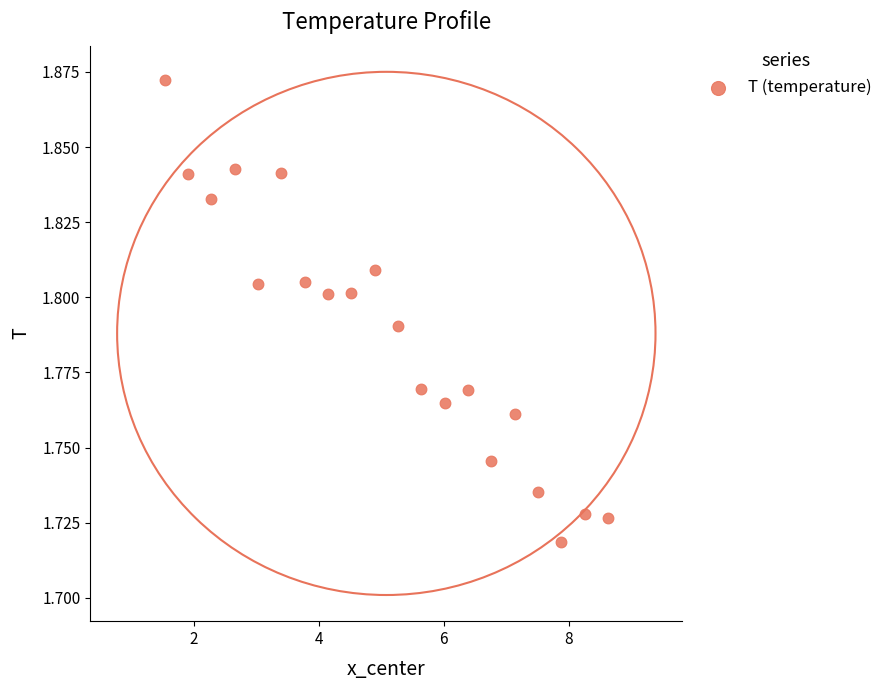

What is the range of X values (max minus min)?

7.1